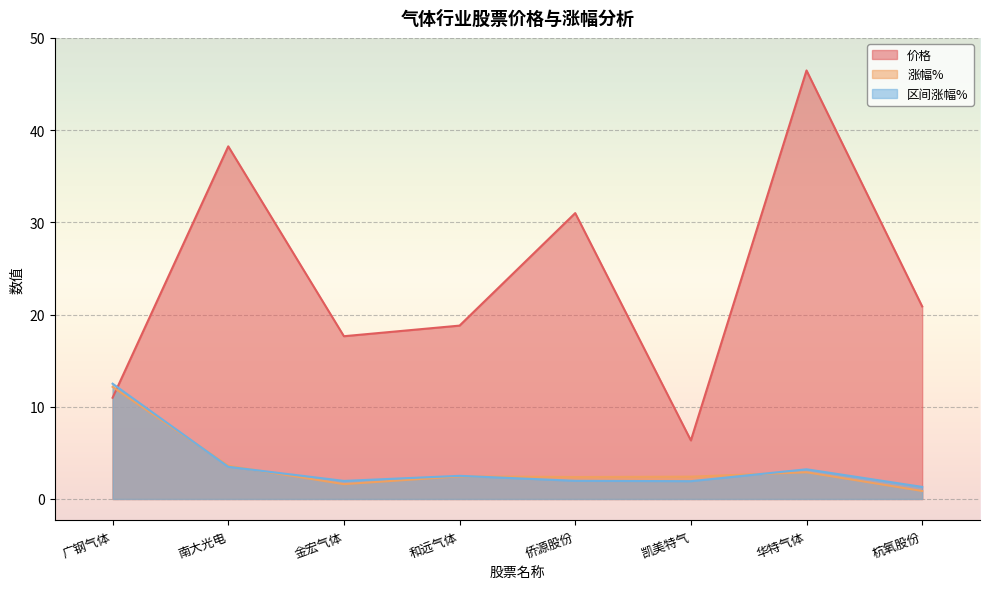

What is the difference between the second highest and minimum values in the 价格 series?

31.9